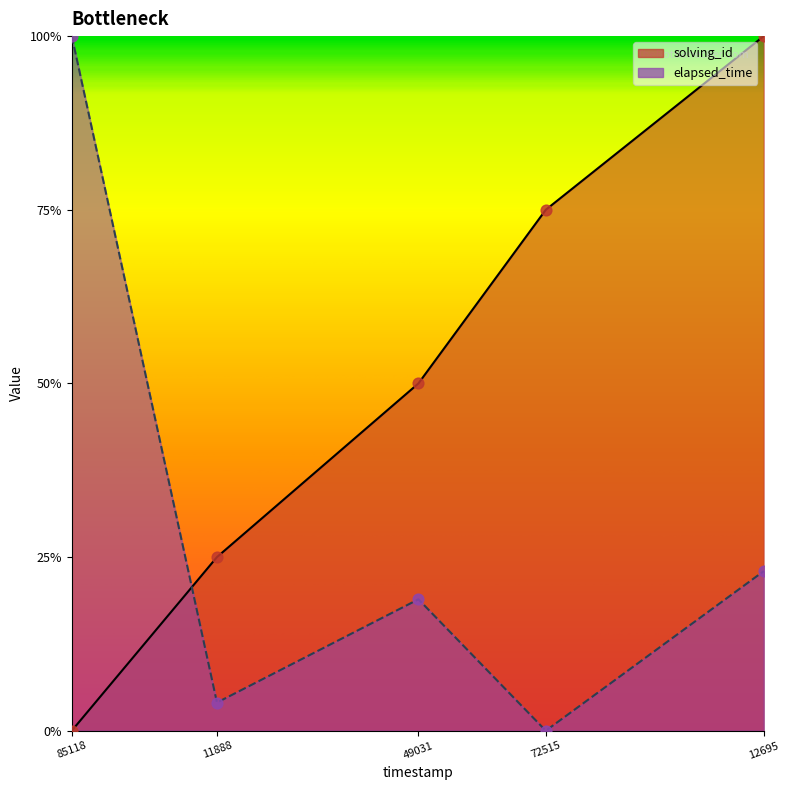

Which series has the largest total across all categories?

solving_id